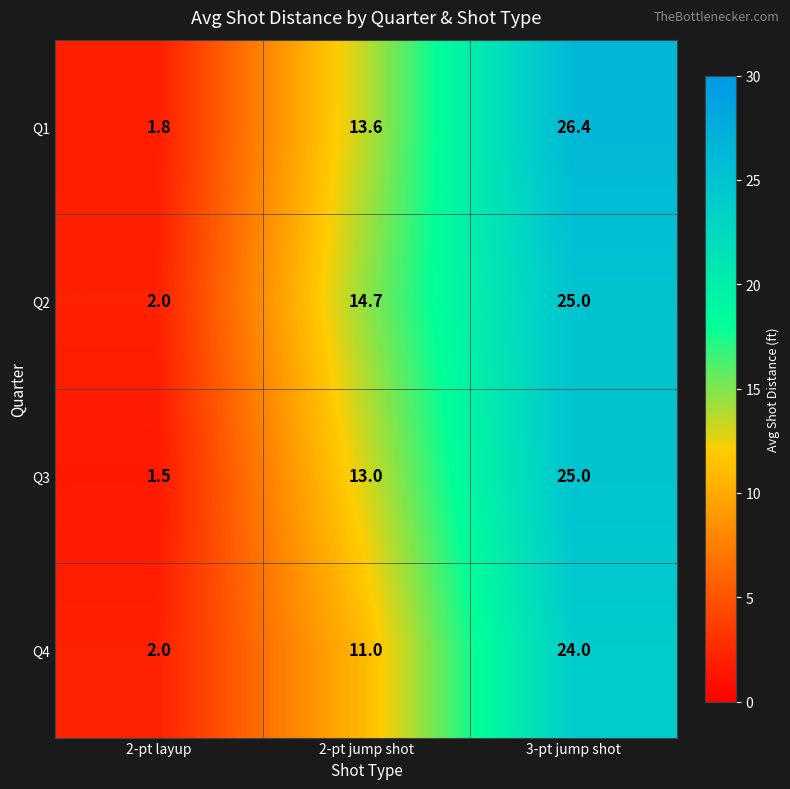

The Q1 series shows 13.6 at 2-pt jump shot. True or false?

True